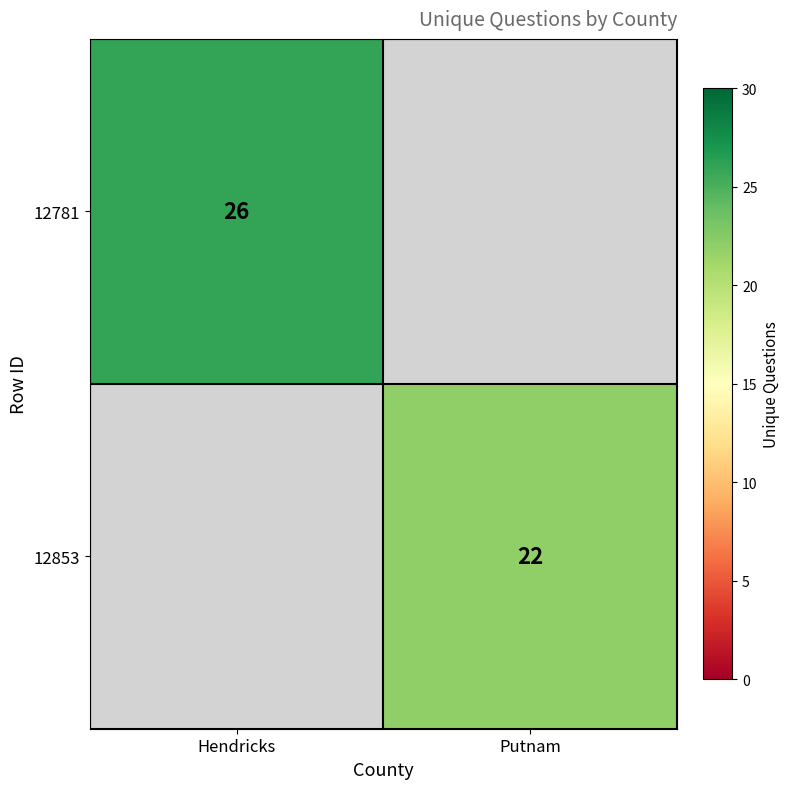

At how many categories does at least one series exceed 23?

1